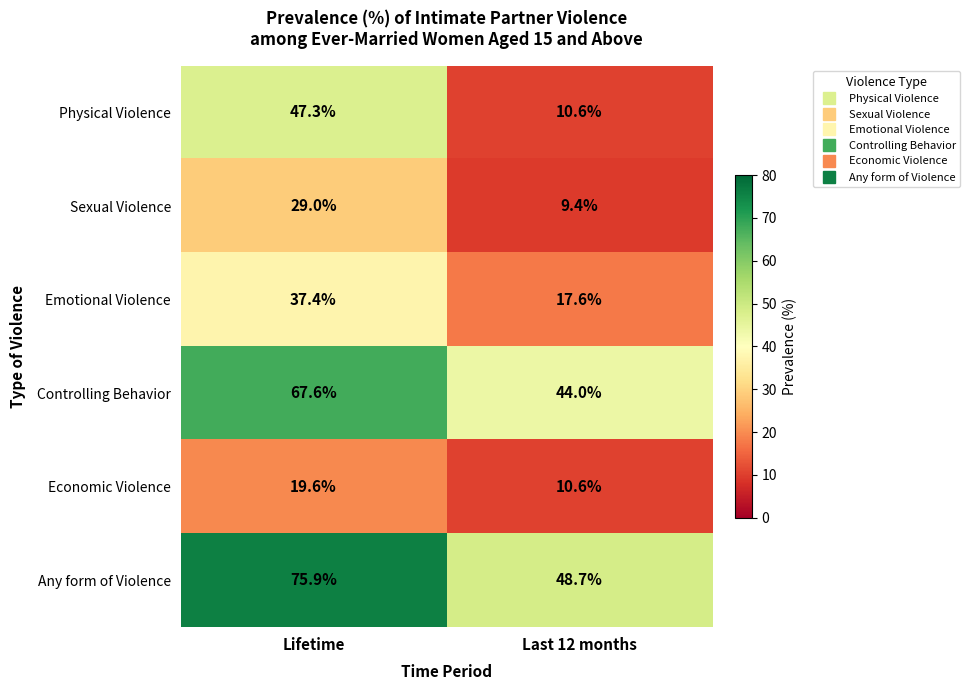

True or false: Sexual Violence has a value of 9.4 at Last 12 months.

True